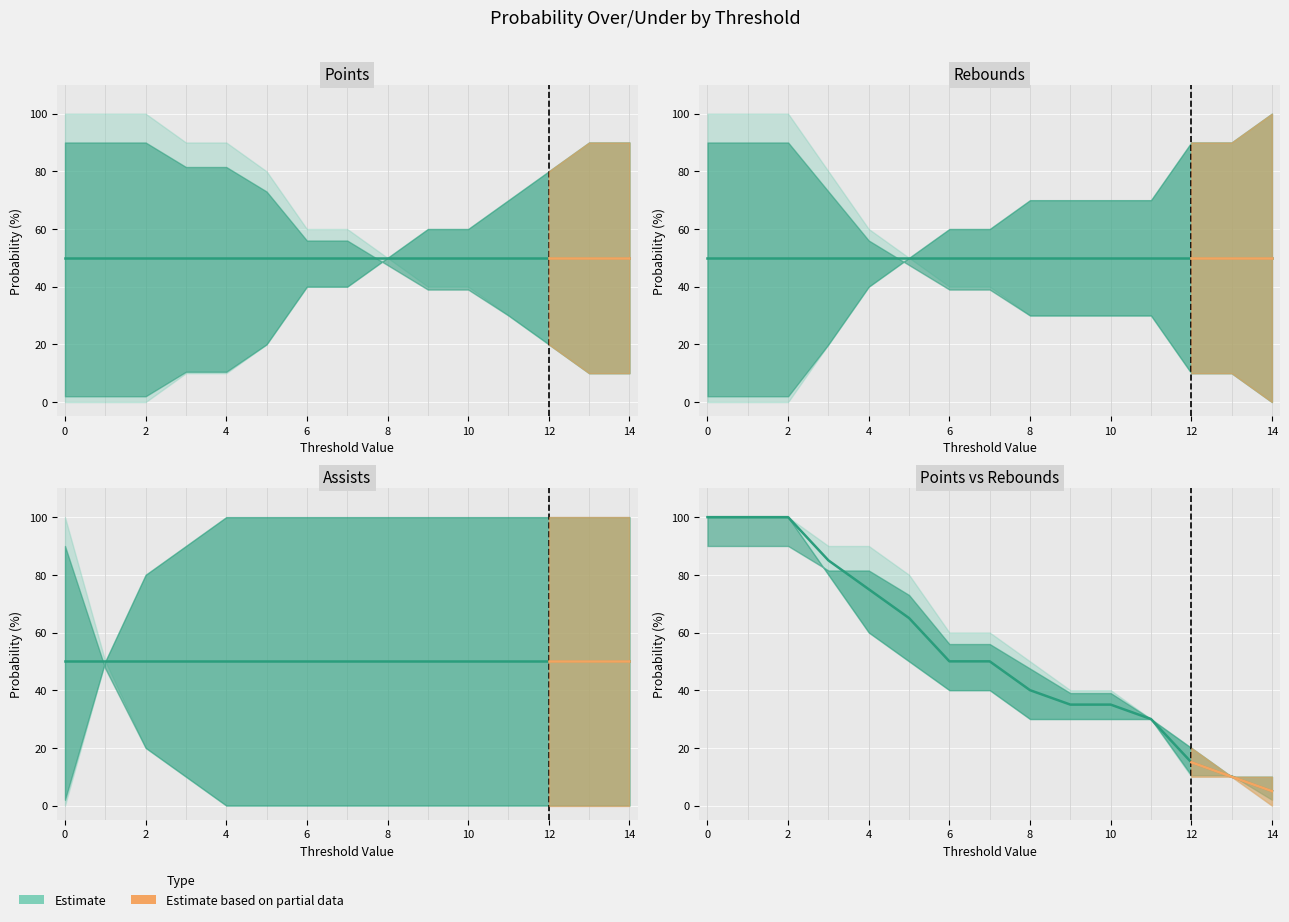

Is this an area chart (filled region under the line)?

No